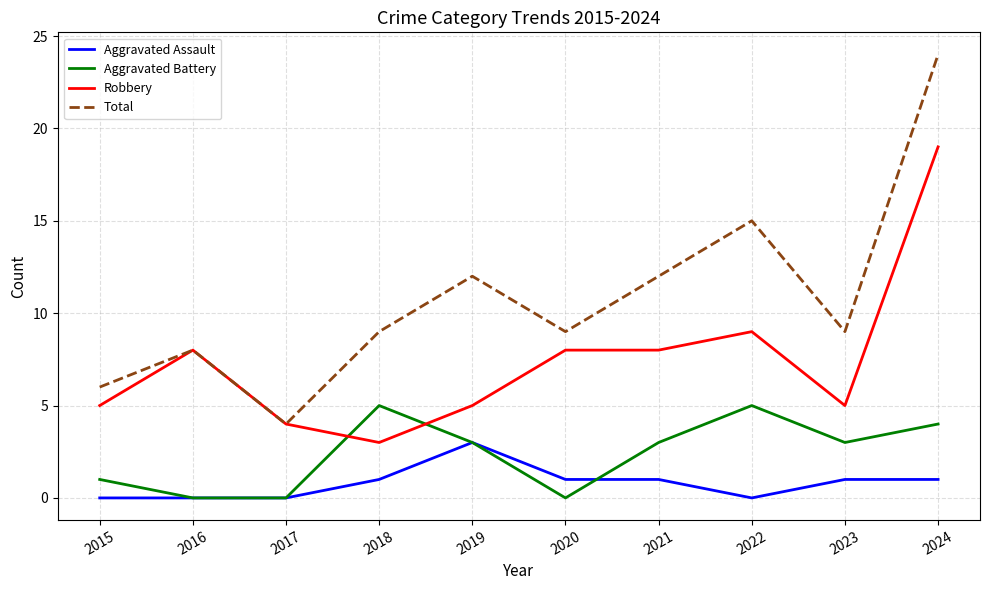

Which category has the lowest value in the Total series?

2017